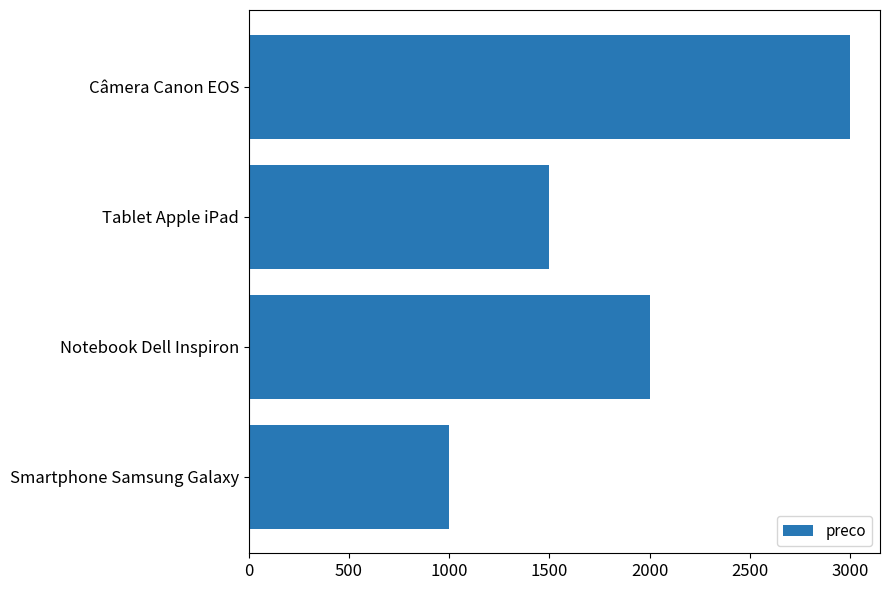

List the labels in order of value, largest first.

Câmera Canon EOS, Notebook Dell Inspiron, Tablet Apple iPad, Smartphone Samsung Galaxy